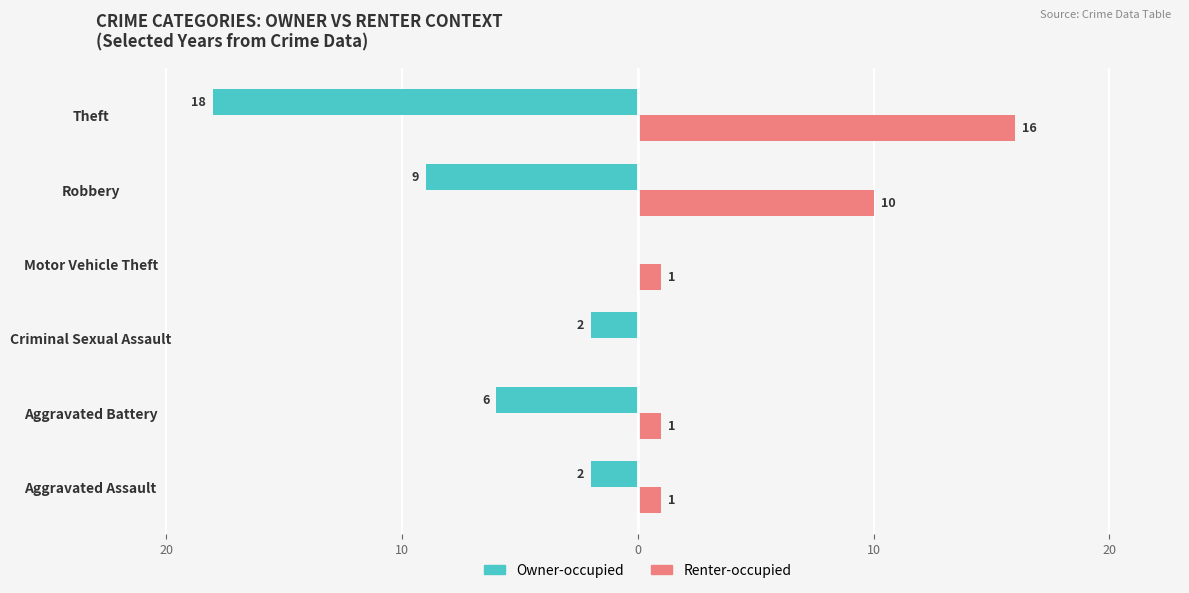

What are all the series names shown in the legend?

Owner-occupied, Renter-occupied